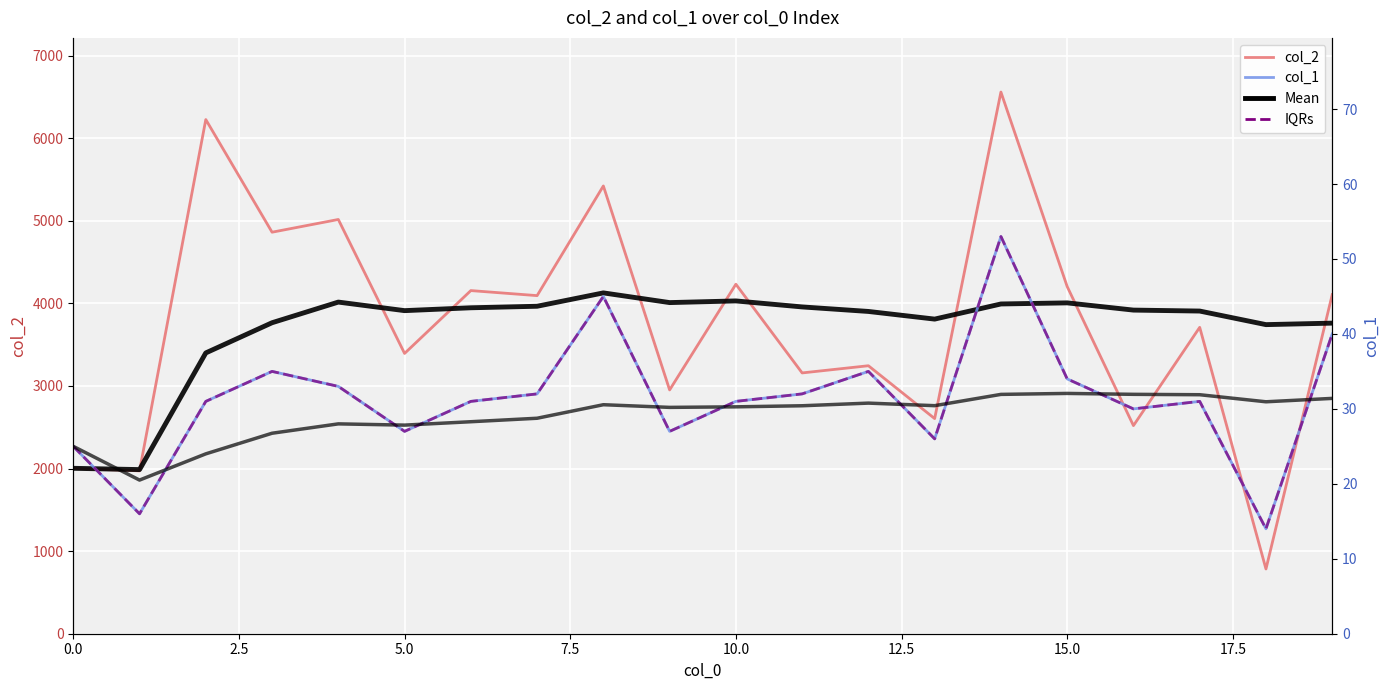

What is the difference between the maximum and minimum values in the IQRs (col_1) series?

39.0